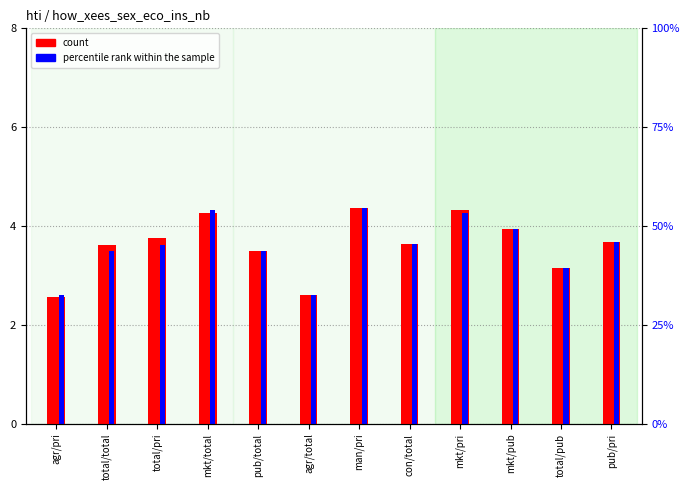

What is the value of the percentile rank within the sample bar at the 12th from the left?

3.7